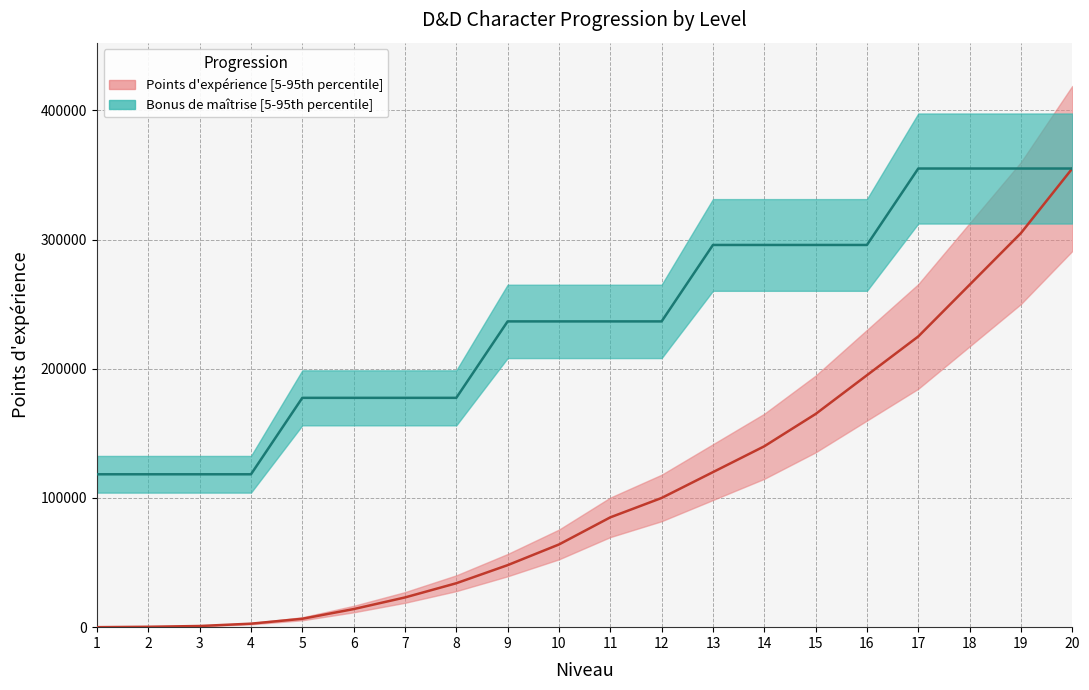

Rank the series by their average value, from lowest to highest.

Points d'expérience median, Bonus de maîtrise median